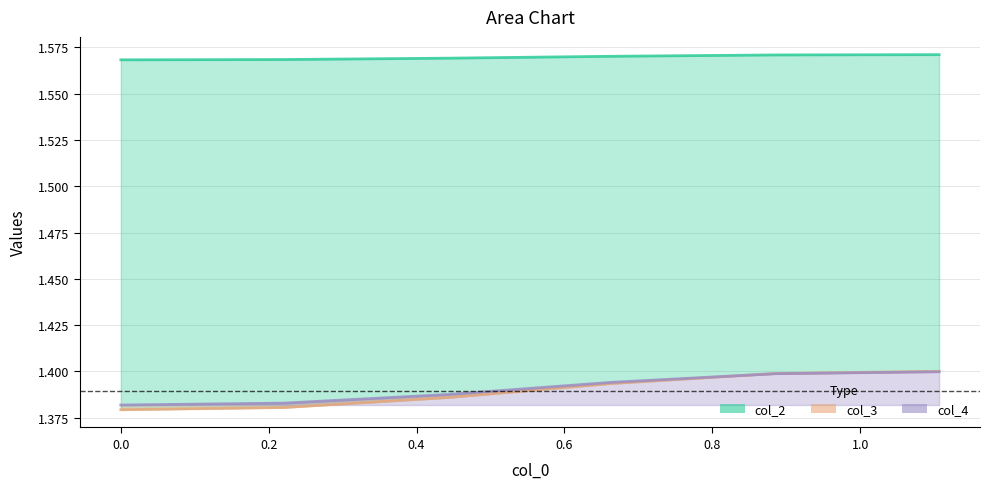

True or false: col_4 has more than 2 interior local peaks.

False